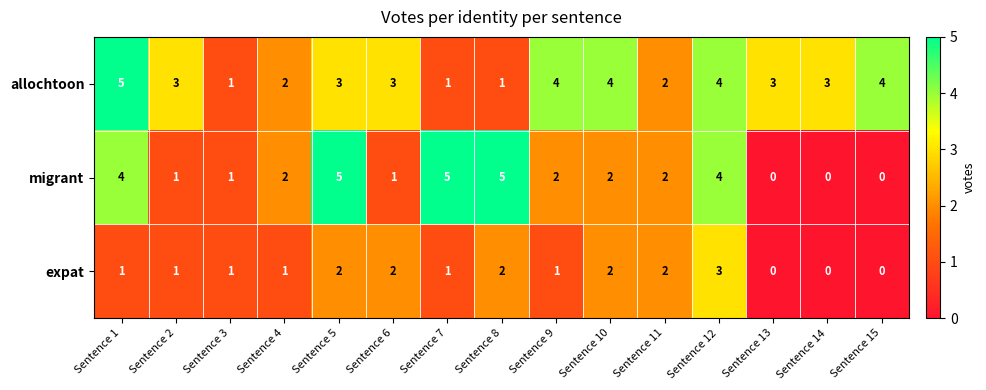

Count the expat values in the range 1 to 2.

11